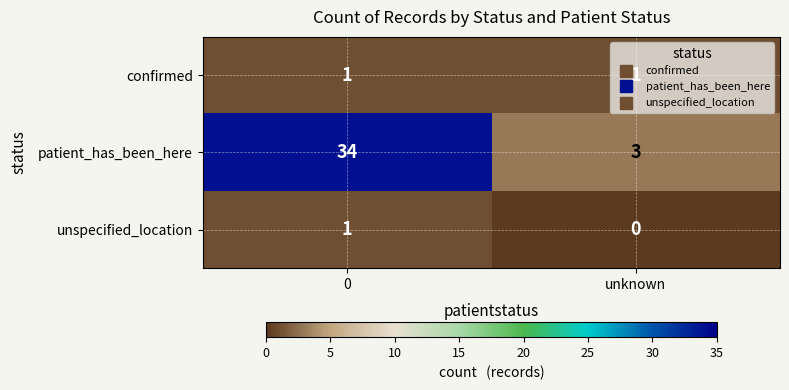

The unspecified_location series shows 1 at 0. True or false?

True